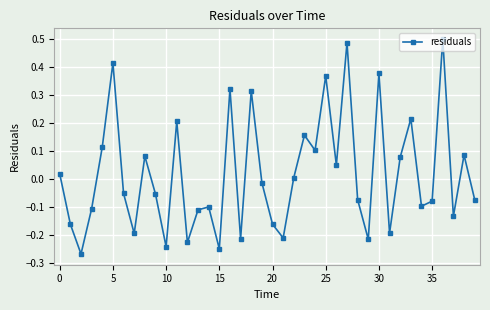

What is the sum of all values?

0.7